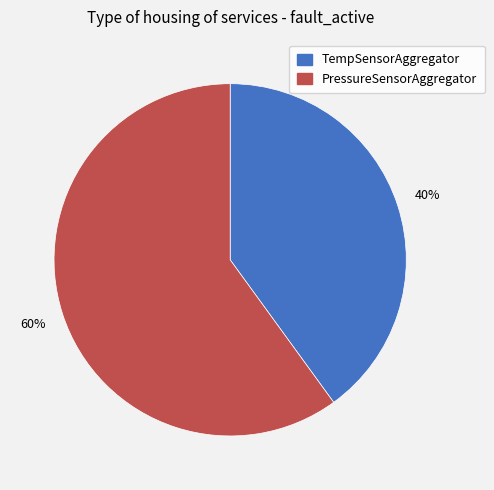

How many segments does this pie chart have?

2